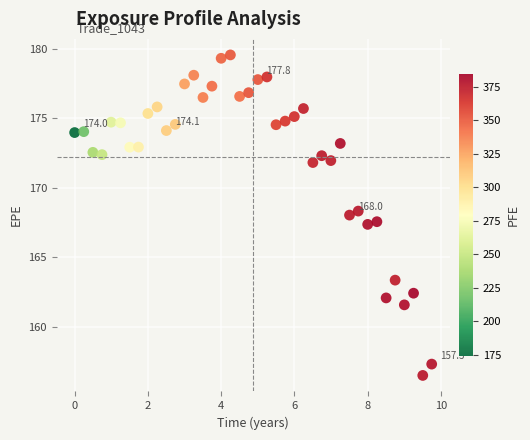

What is the range of X values (max minus min)?

9.7